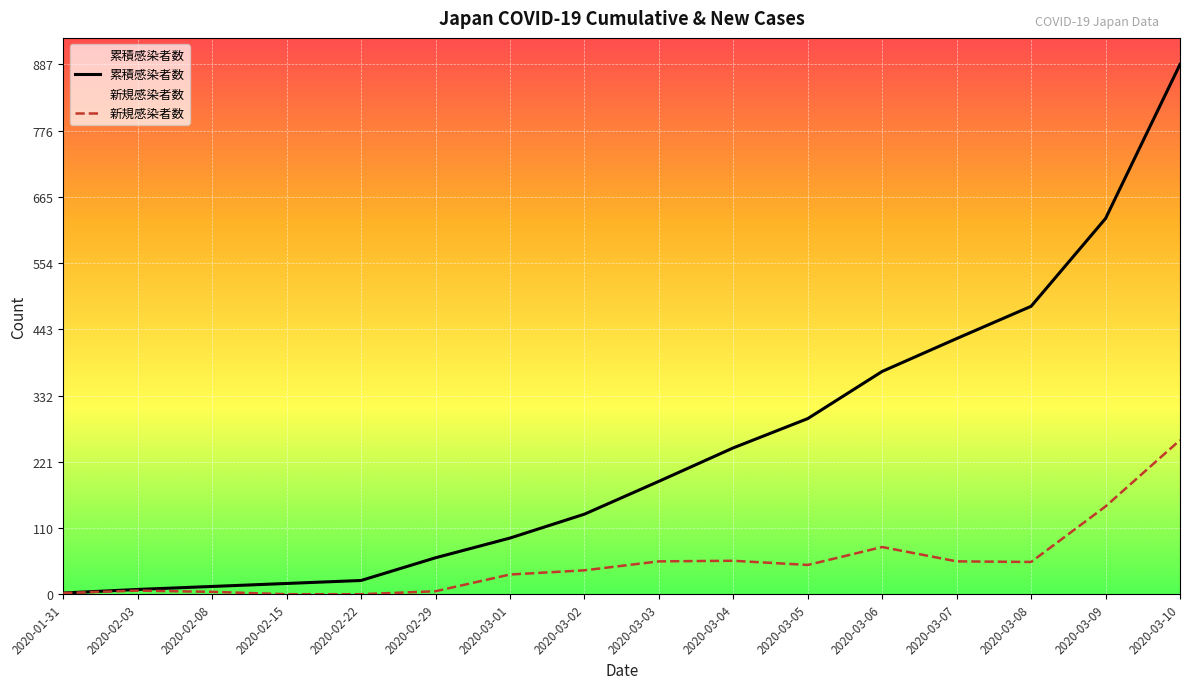

True or false: 累積感染者数 has more than 2 points higher than both neighbors.

False